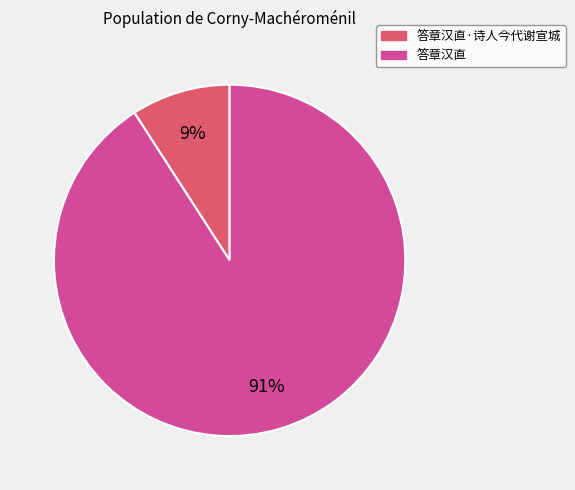

Which has a higher value, 答章汉直 or 答章汉直·诗人今代谢宣城?

答章汉直